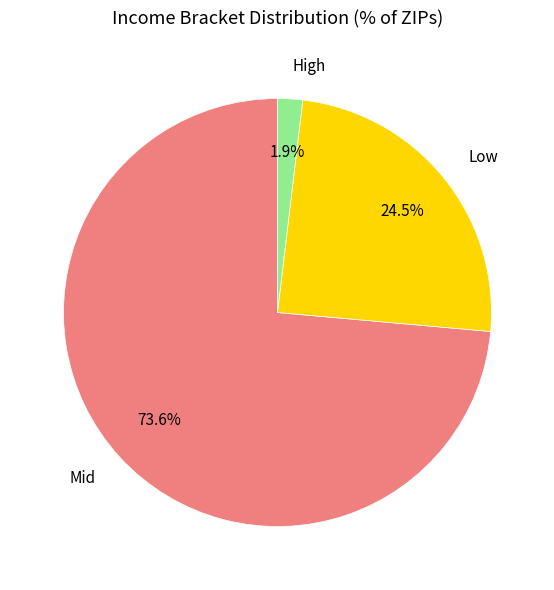

Combined, do High and Low account for over 50%?

No